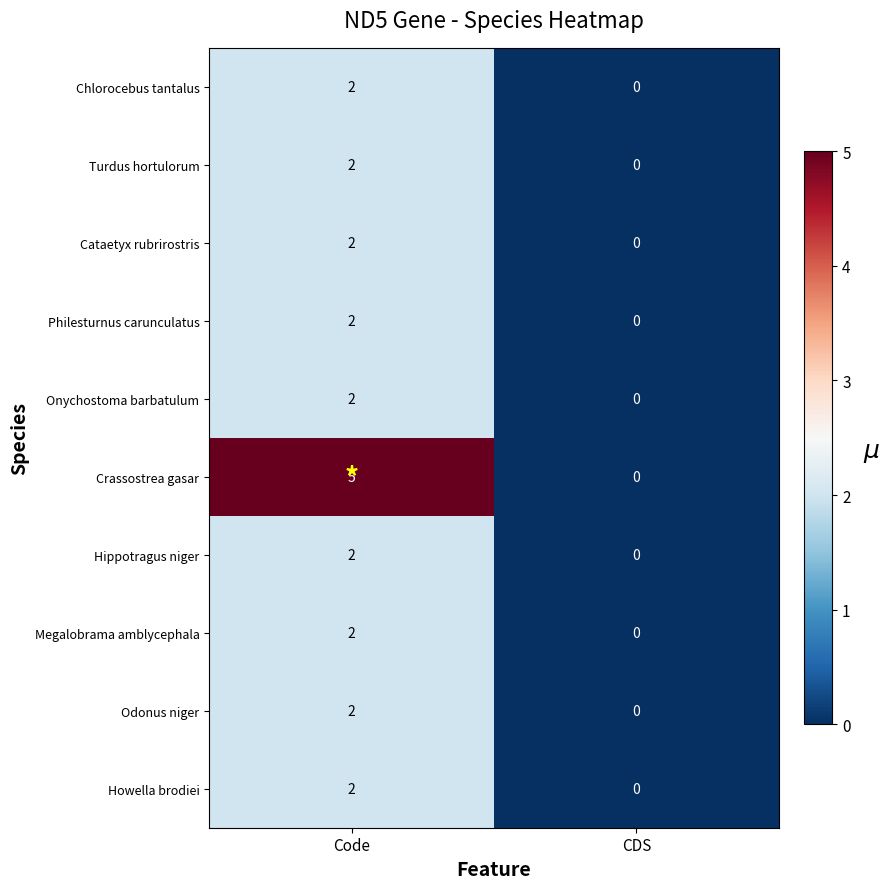

True or false: Odonus niger has a value of 0 at CDS.

True